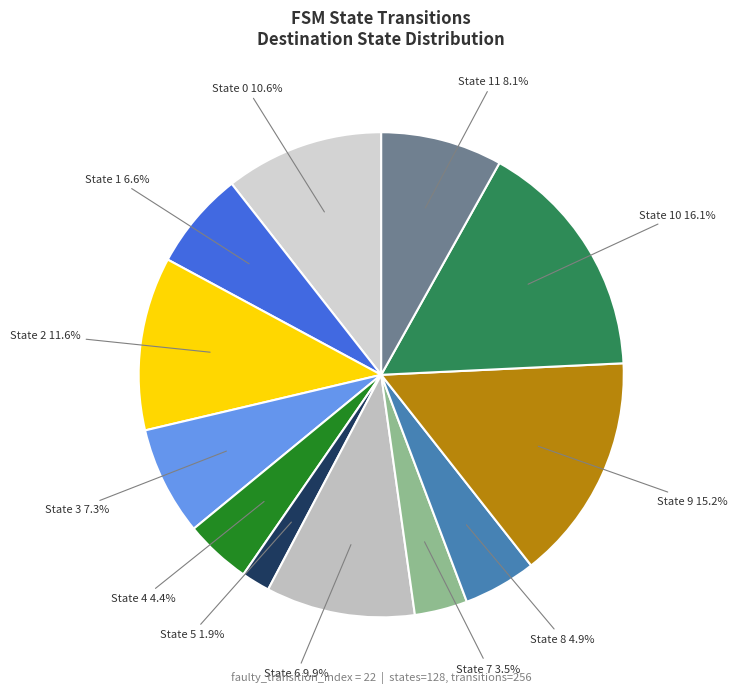

How many segments does this pie chart have?

12